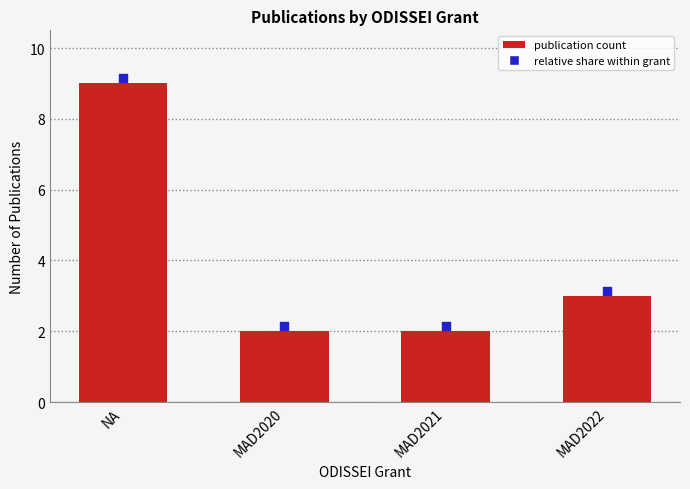

Approximately how many times larger is the value at MAD2021 compared to MAD2020?

1.0